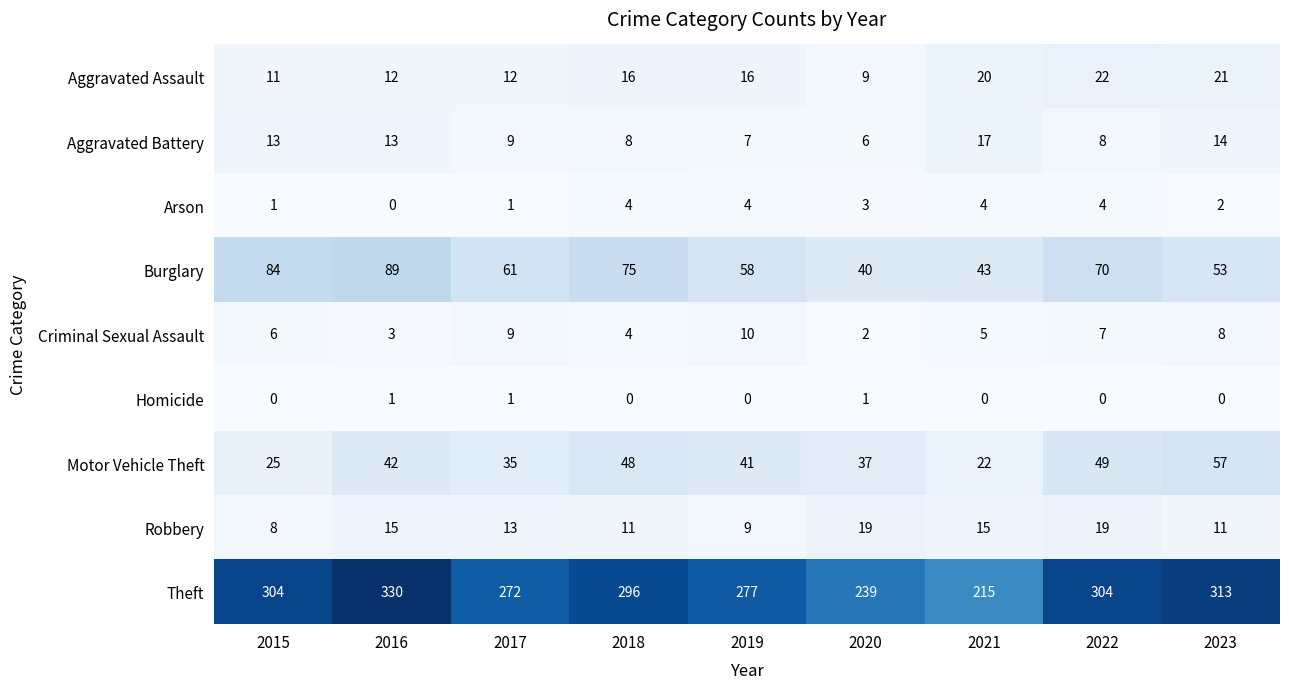

At which label does Robbery first exceed 13?

2016